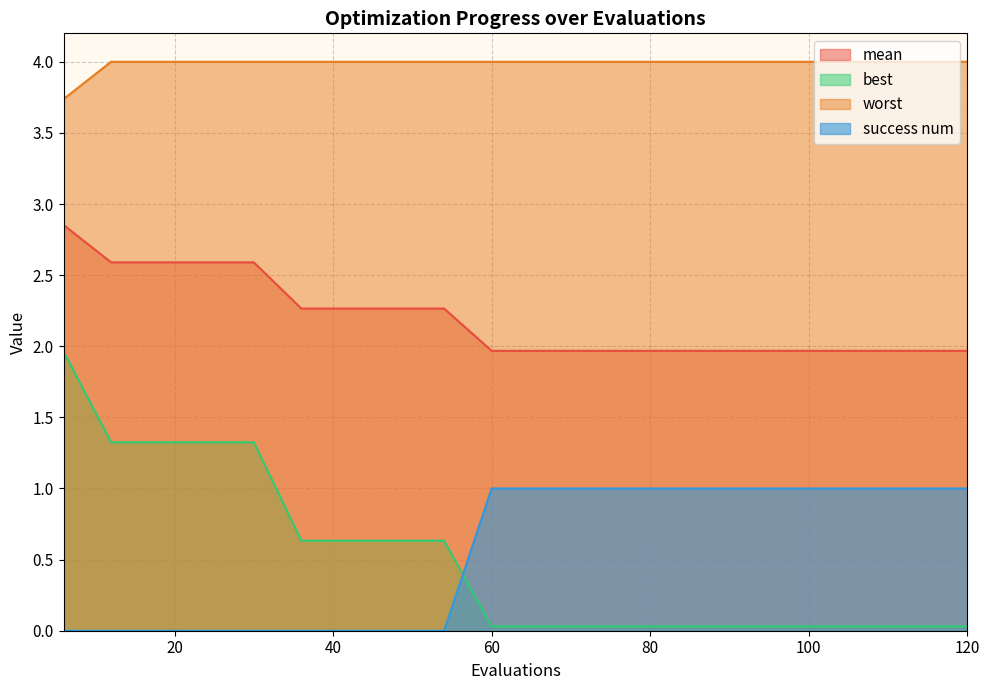

At which category does the chart reach its minimum across all series?

6